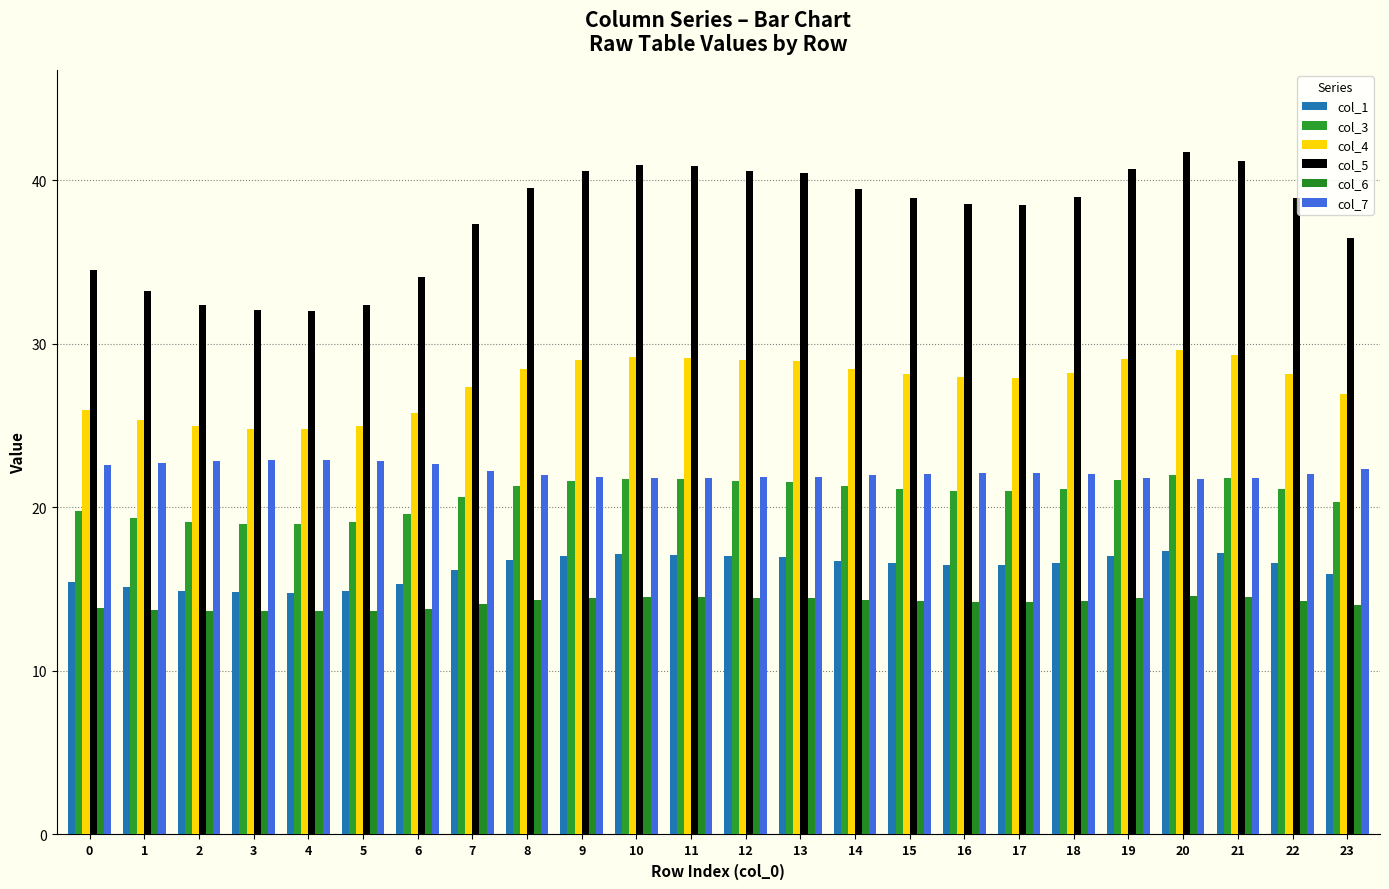

What is the value of the col_7 bar at the 19th from the left?

22.0